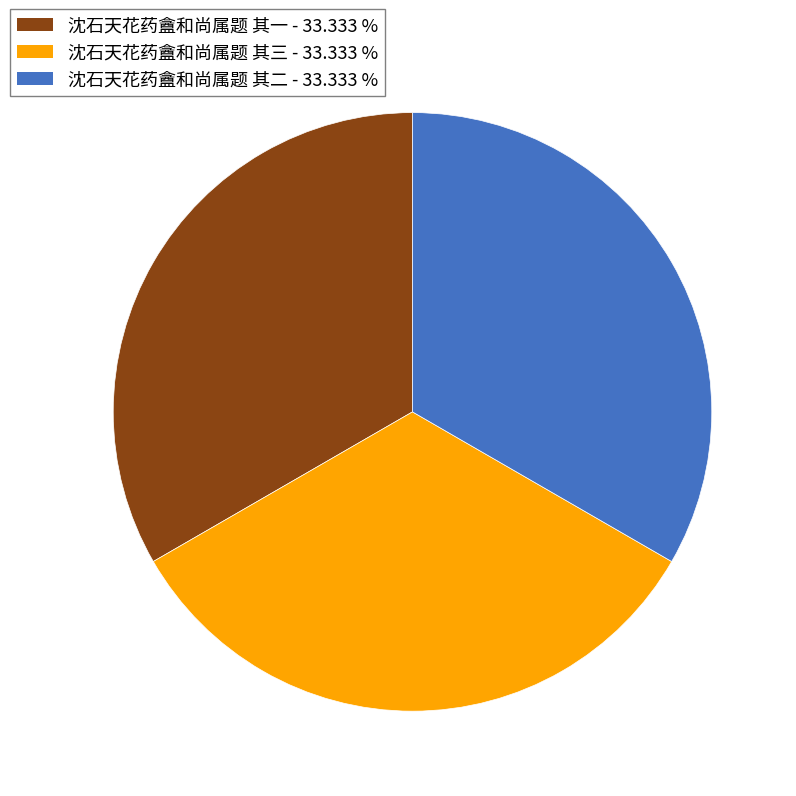

The 沈石天花药盦和尚属题 其二 slice represents 39% of the pie. True or false?

False